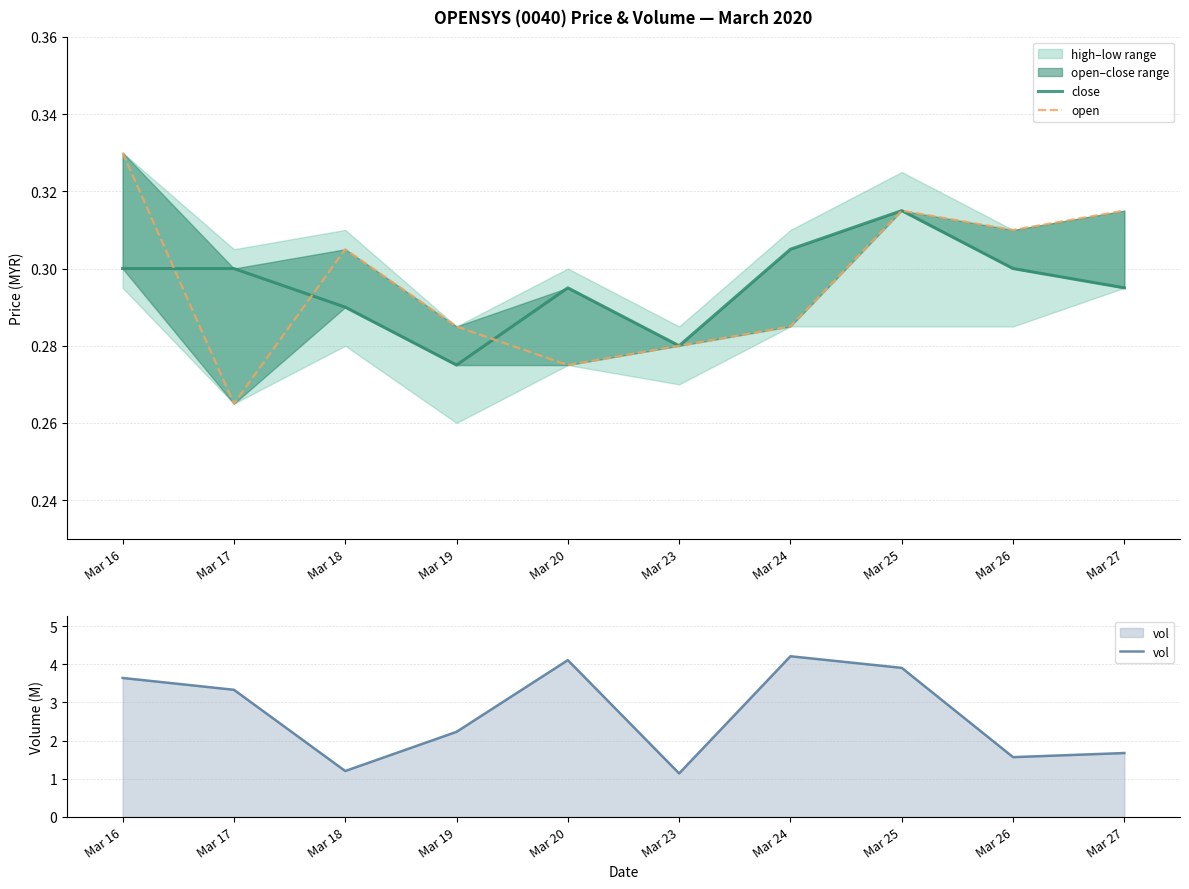

Does the chart display data point markers on the line(s)?

No